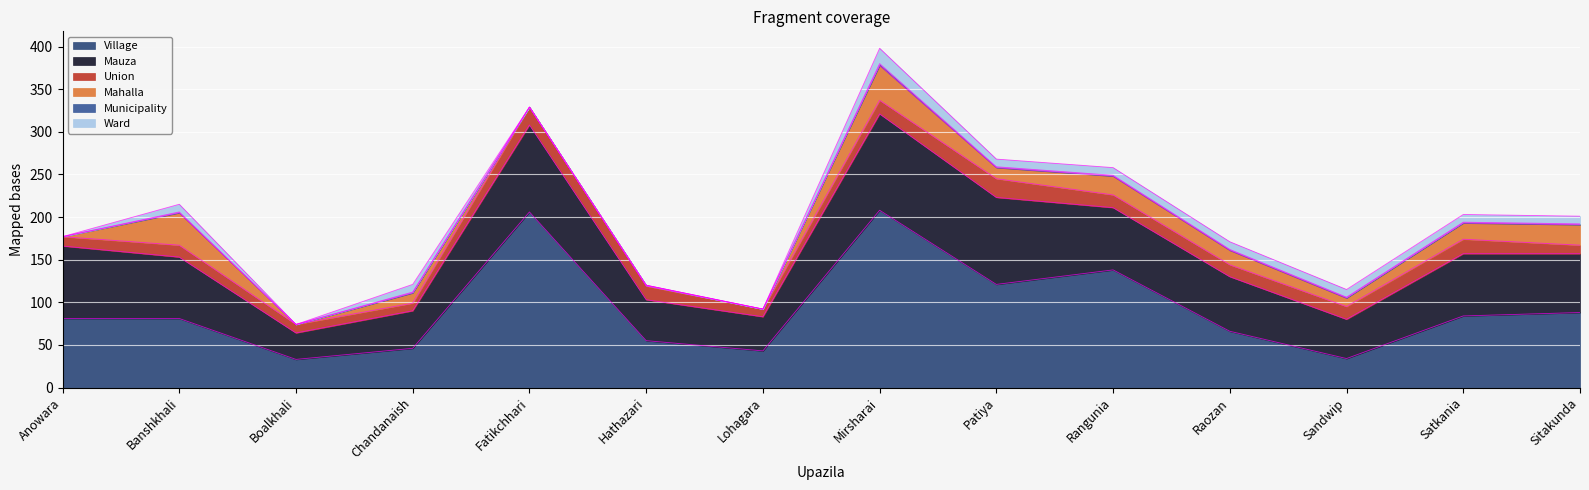

Reading left to right, transcribe all the data shown in this chart.

Village: 81	81	33	46	206	55	43	208	121	138	66	34	84	88
Mauza: 85	72	31	44	102	48	40	113	102	73	64	46	73	69
Mahalla: 0	38	0	12	0	1	0	41	13	22	17	10	19	24
Union: 11	14	10	9	21	16	9	16	22	15	14	15	17	10
Municipality: 0	1	0	1	0	0	0	2	1	1	1	1	1	1
Ward: 0	9	0	9	0	0	0	18	9	9	9	9	9	9